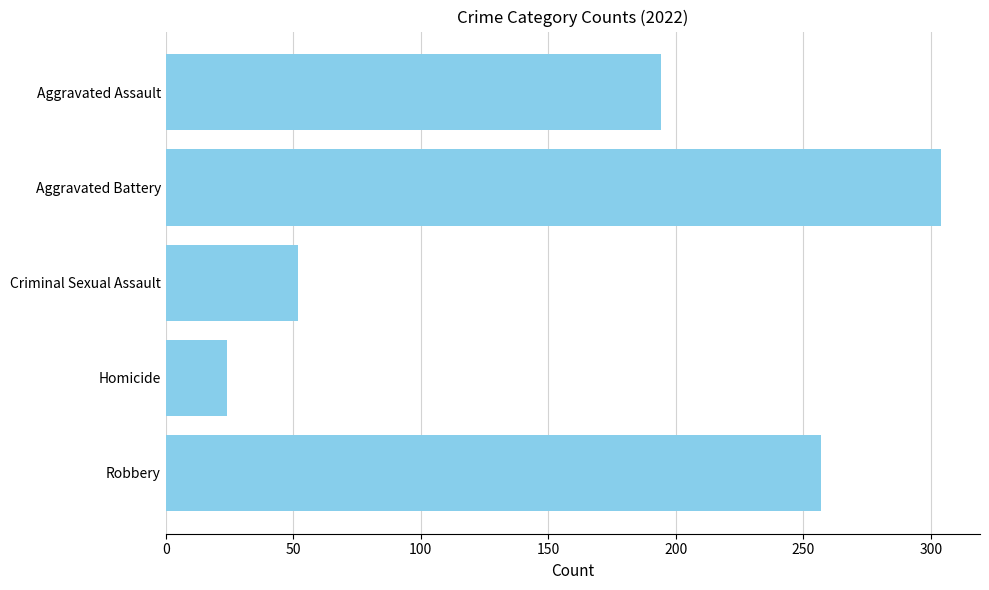

Count the number of categories in the chart.

5